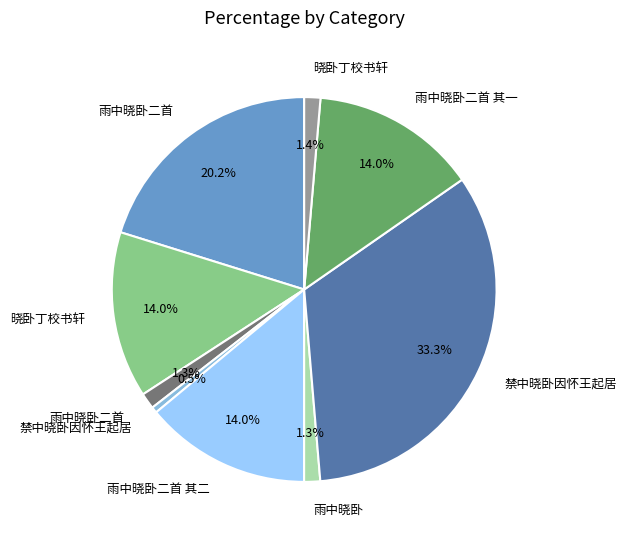

Is there a majority slice in this chart?

No